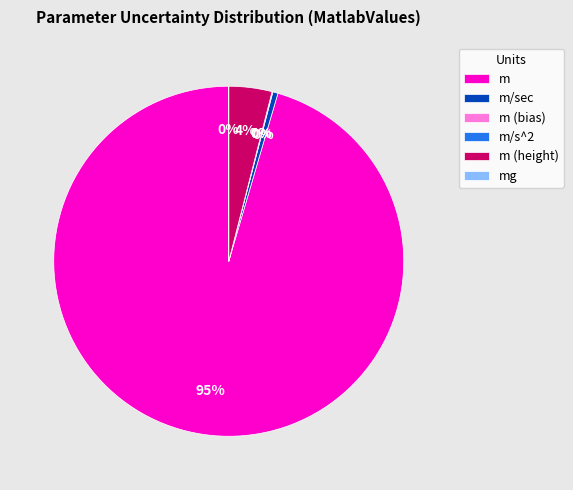

Is it true that m is 99% of the pie?

False